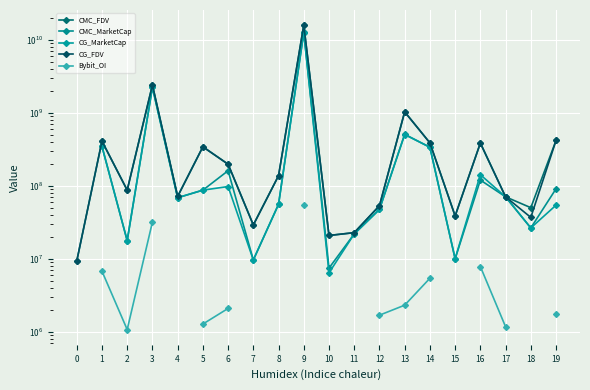

Where is CMC_FDV nearest to the value 7979635797?

3